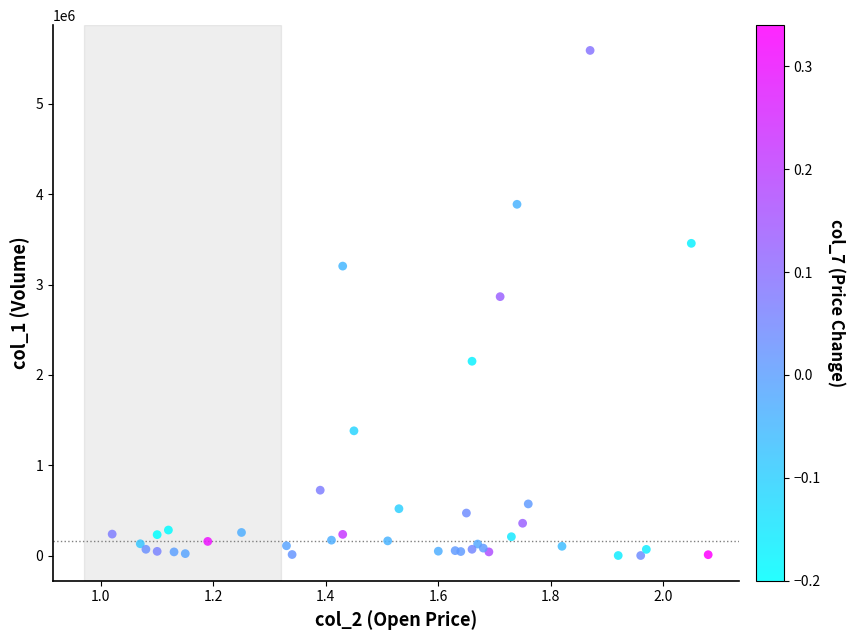

What Y value in the scatter plot is closest to 2796000?

2866000